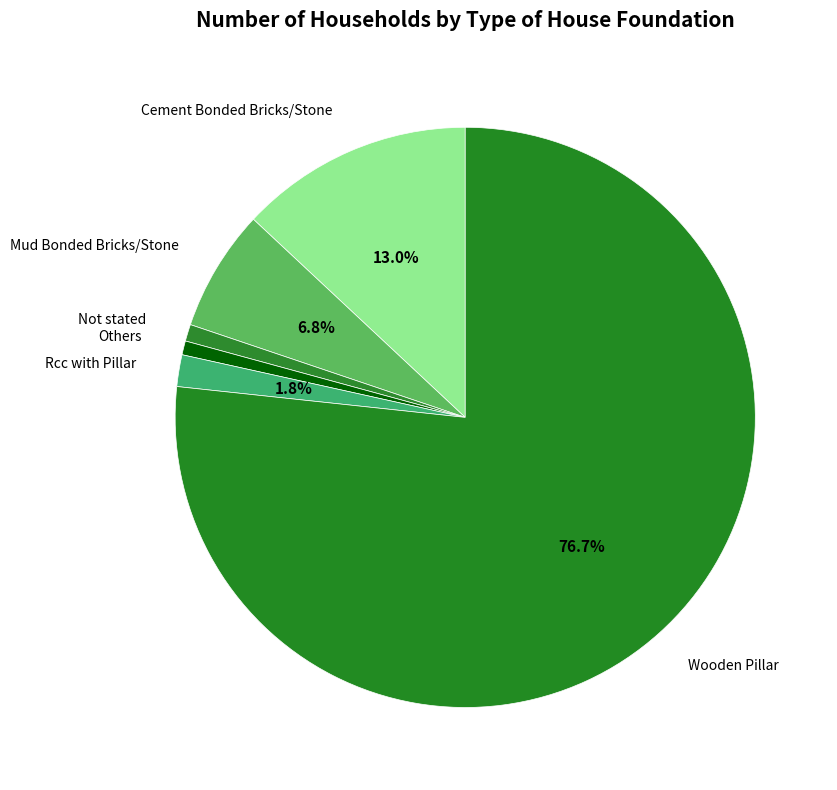

To the nearest percent, what is the average slice percentage?

17%